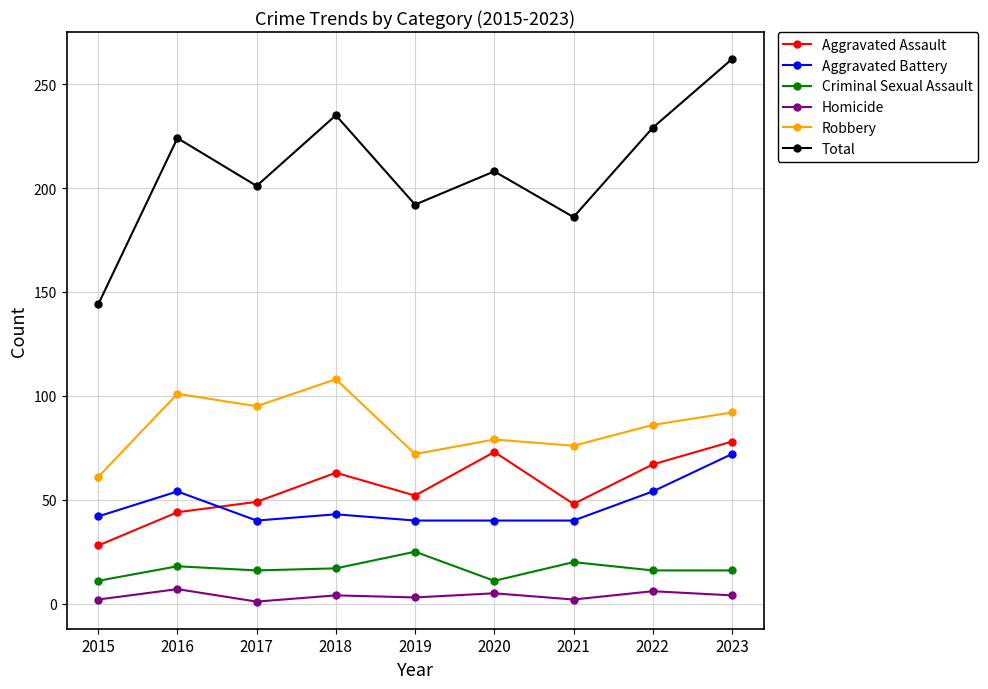

What is the lowest value of the Aggravated Battery series?

40